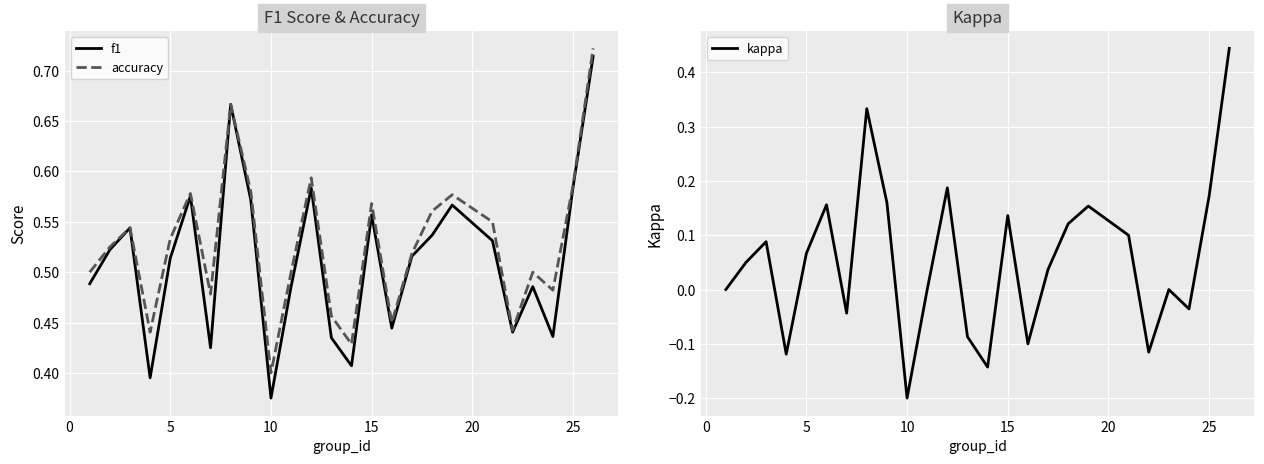

Count the number of categories in the chart.

25